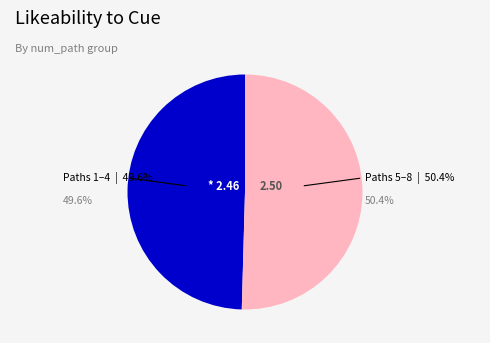

Does any single category account for the majority?

Yes